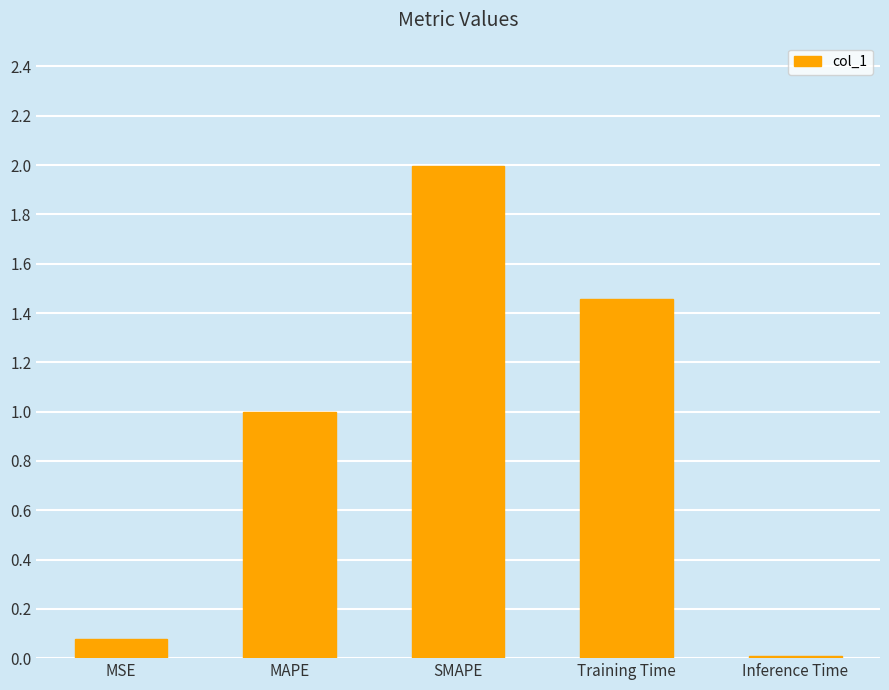

Does the chart contain stacked bars?

No